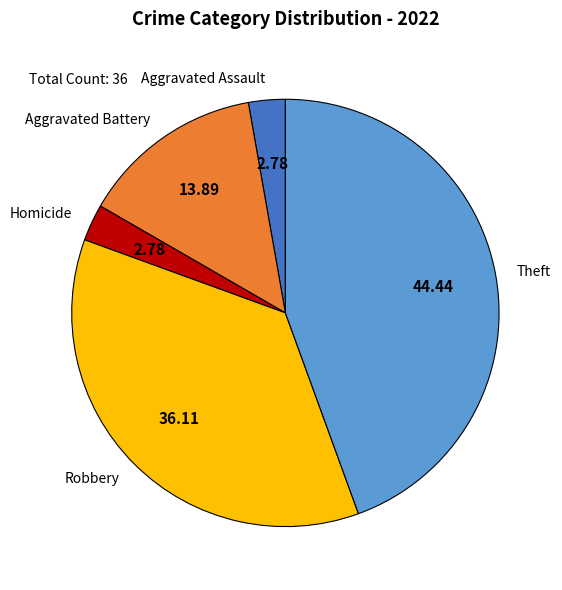

What is the largest slice in the pie chart?

Theft